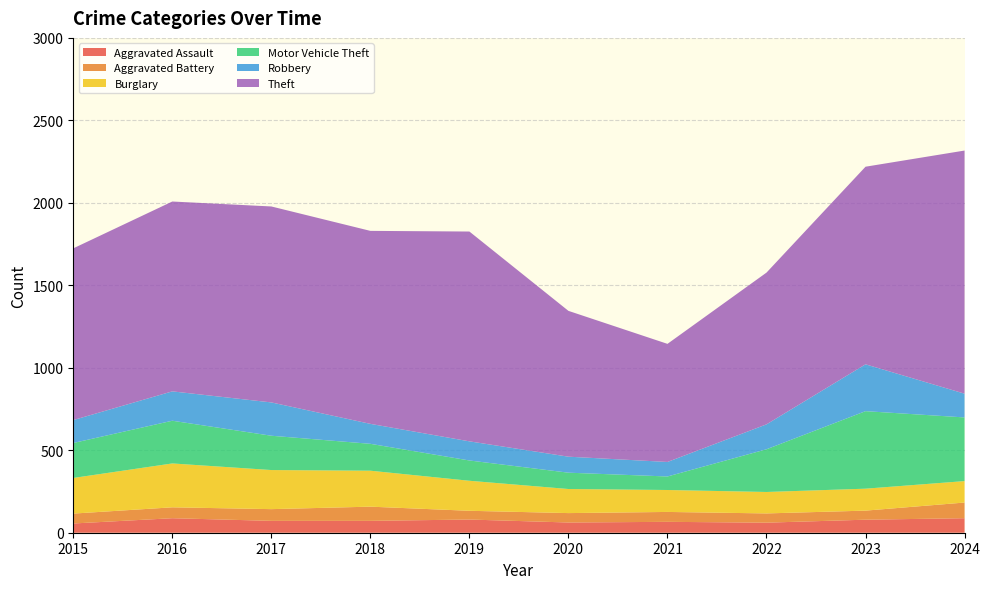

Reading left to right, extract all data points from this chart.

Aggravated Assault: 2015=56	2016=88	2017=72	2018=72	2019=80	2020=62	2021=66	2022=61	2023=79	2024=88
Aggravated Battery: 2015=60	2016=66	2017=71	2018=86	2019=53	2020=57	2021=60	2022=56	2023=55	2024=95
Burglary: 2015=216	2016=266	2017=237	2018=218	2019=182	2020=146	2021=133	2022=130	2023=133	2024=130
Motor Vehicle Theft: 2015=212	2016=259	2017=208	2018=163	2019=123	2020=99	2021=82	2022=259	2023=470	2024=386
Robbery: 2015=139	2016=178	2017=202	2018=121	2019=116	2020=97	2021=88	2022=151	2023=284	2024=144
Theft: 2015=1041	2016=1151	2017=1188	2018=1170	2019=1272	2020=884	2021=716	2022=920	2023=1198	2024=1474